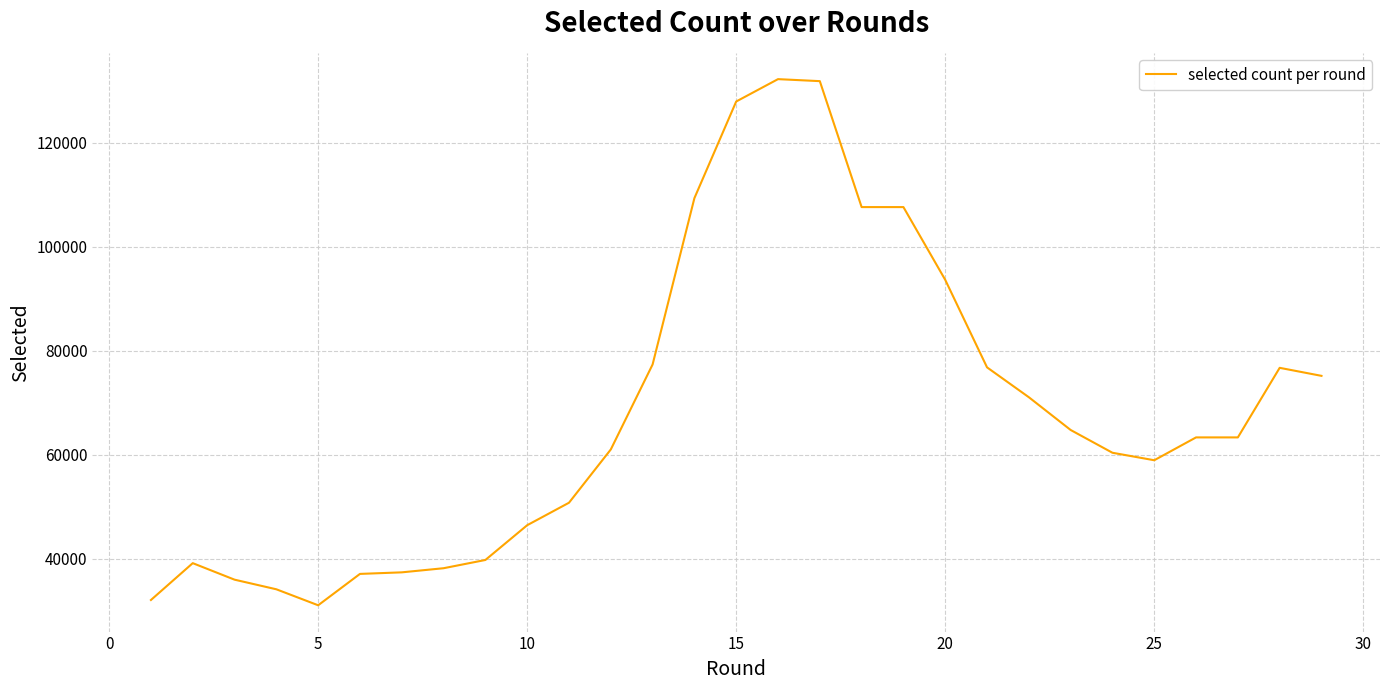

What is the sum of all values?

1979902